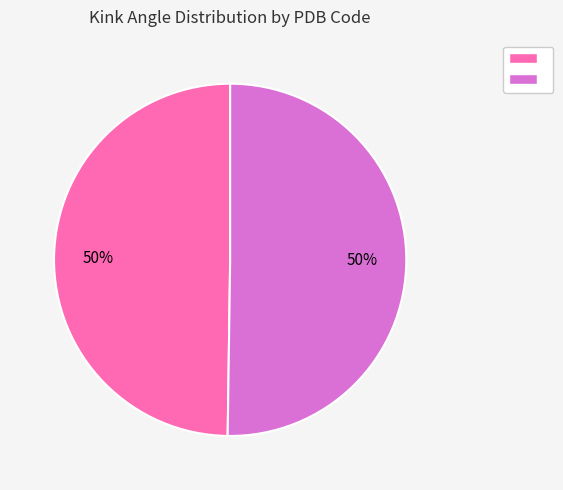

To the nearest percent, what is the average slice percentage?

50%